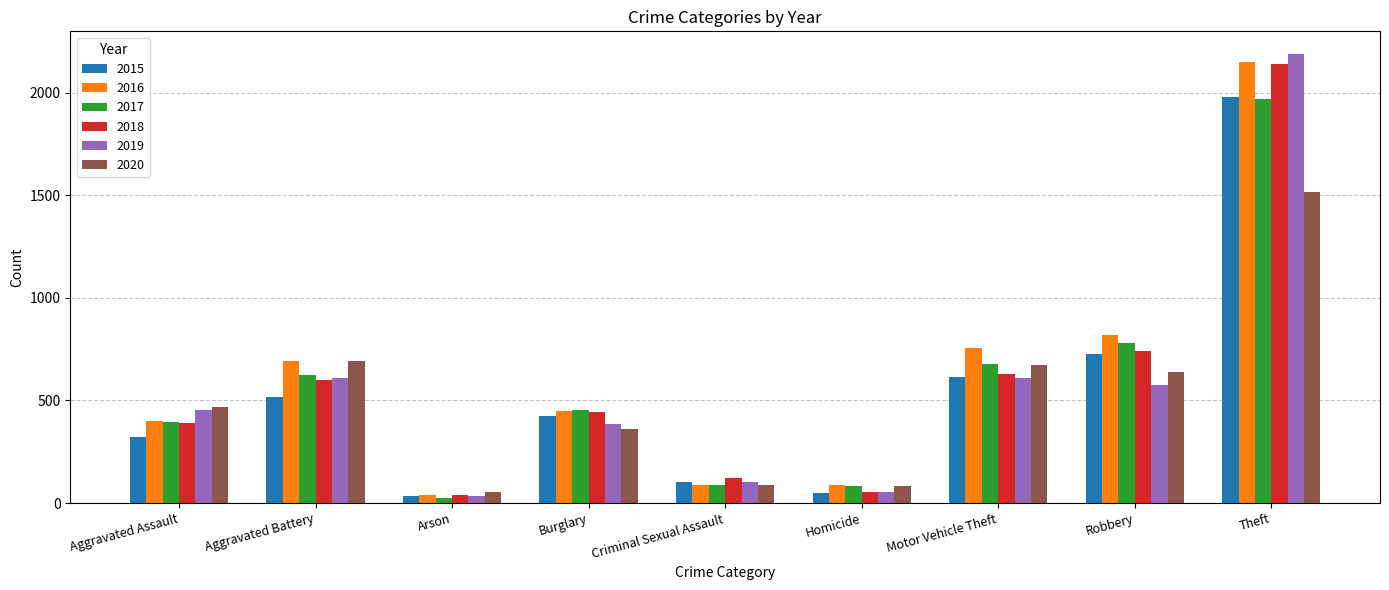

What position from the left is Criminal Sexual Assault?

5